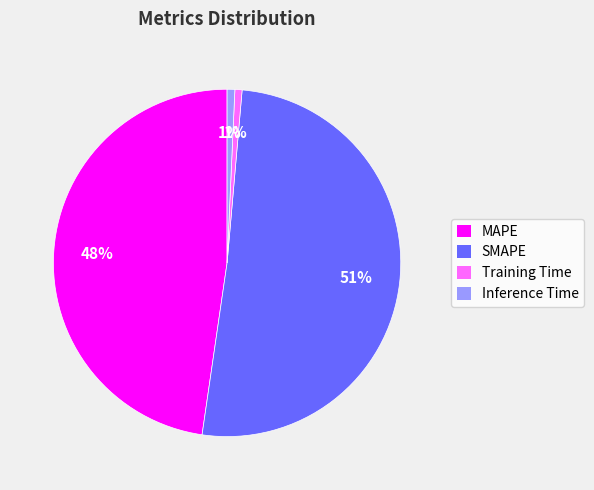

The MAPE slice represents 37% of the pie. True or false?

False